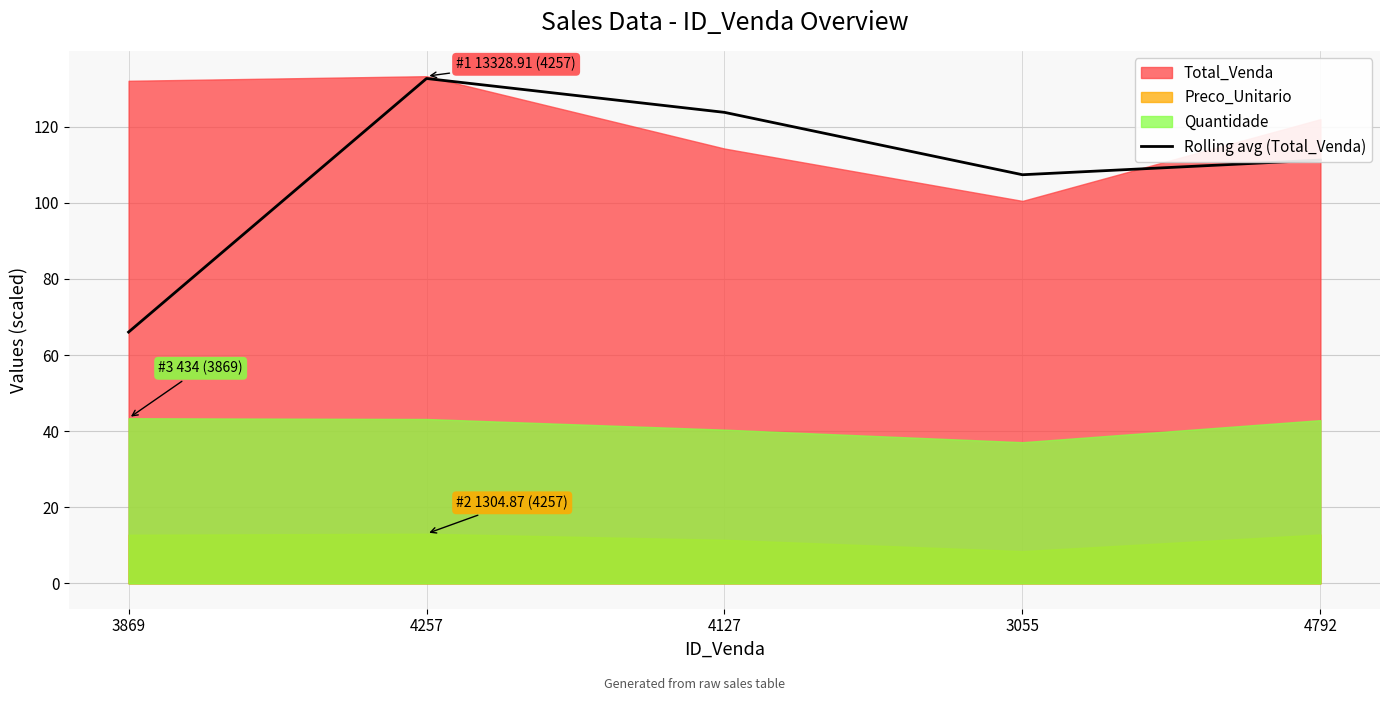

Where is the data nearest to the value 99?

3055